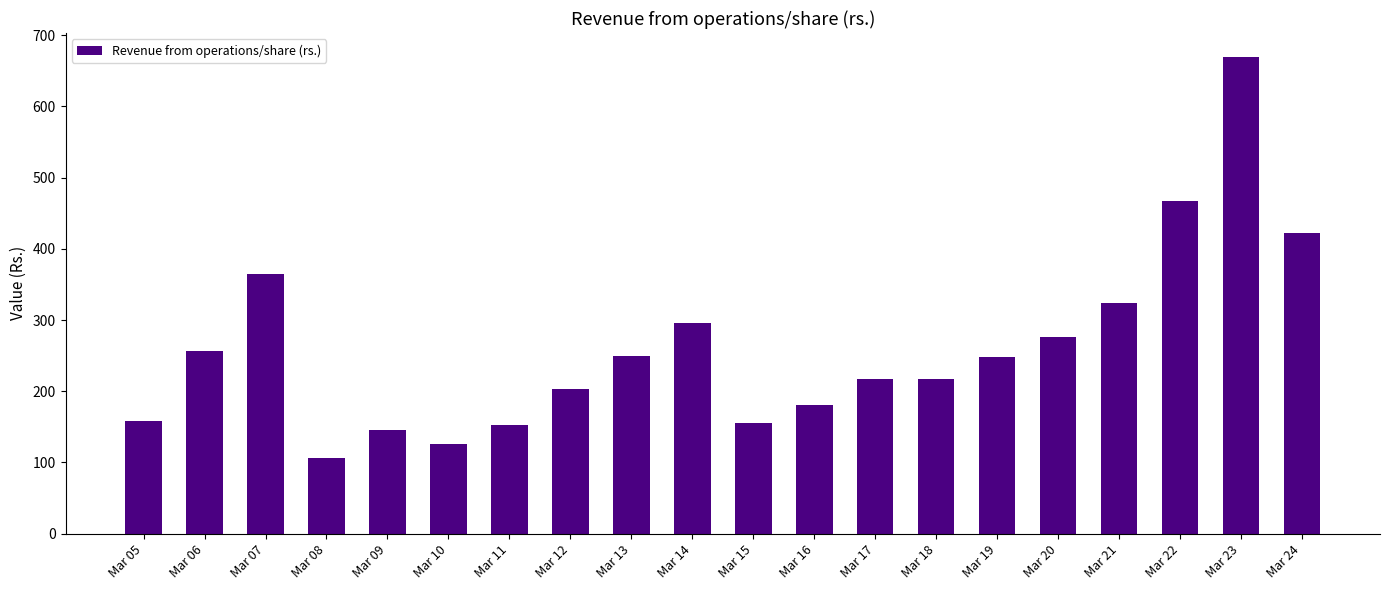

The chart shows a value of 106.8 at Mar 08. True or false?

True